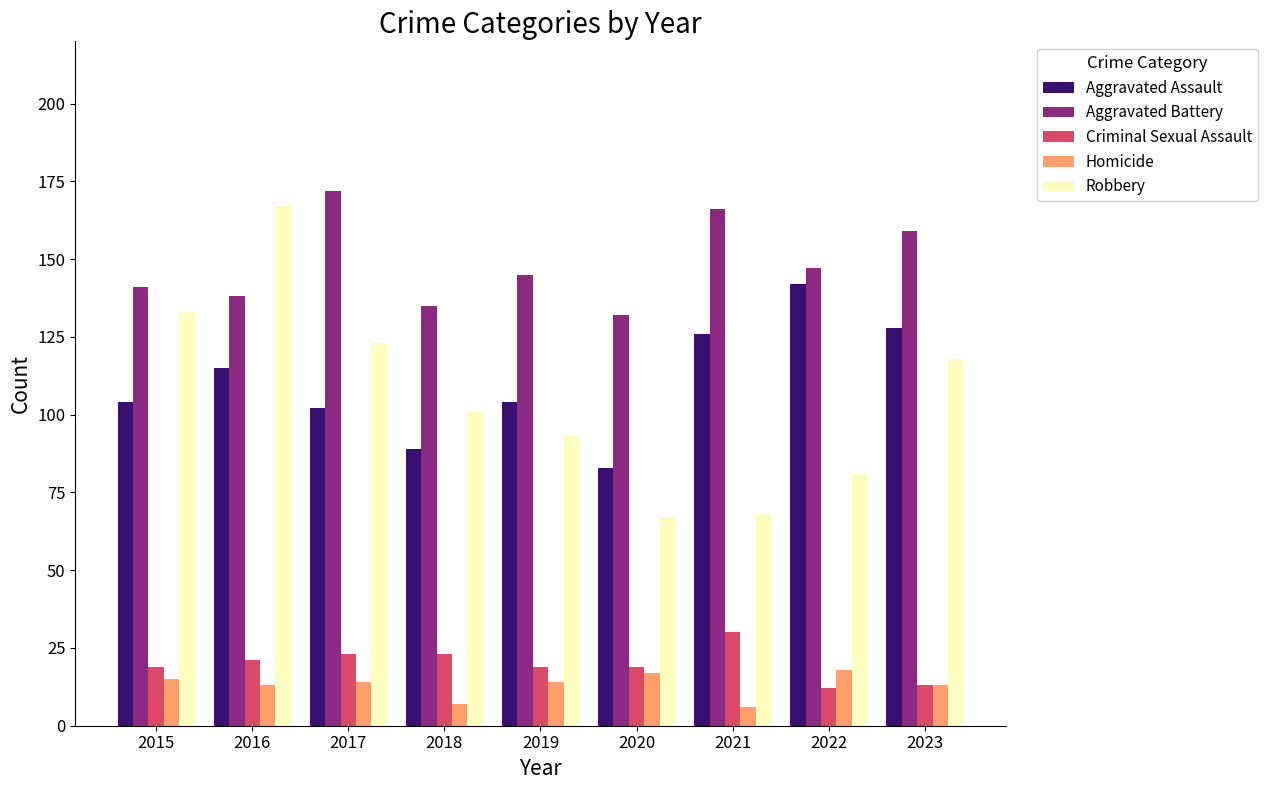

What is the value of the Homicide bar at the 8th from the left?

18